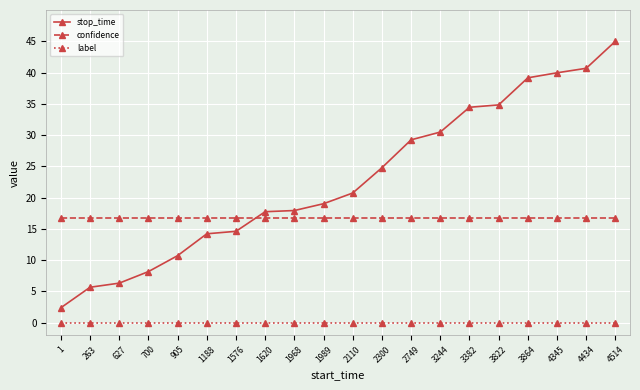

How many lines are shown in the chart?

3